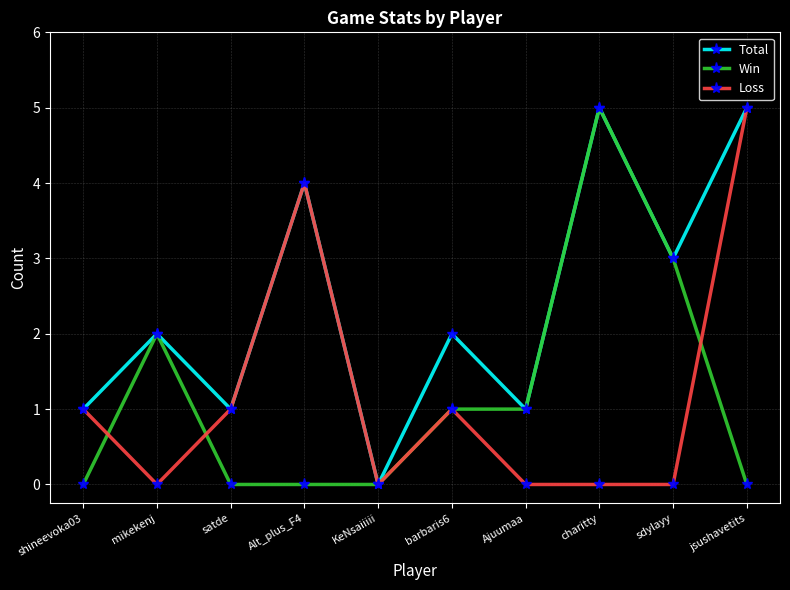

How many lines are shown in the chart?

3